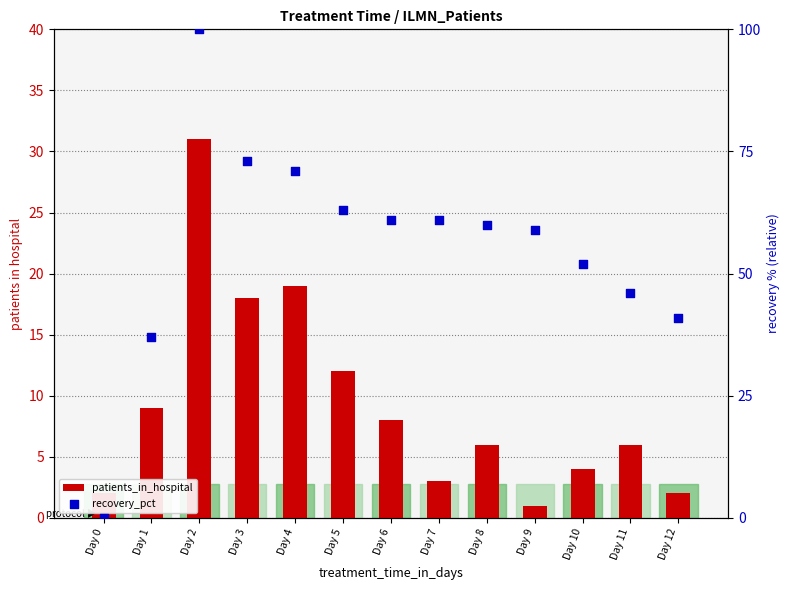

Is the value of patients_in_hospital at Day 6 greater than the value of recovery_pct at Day 12?

No